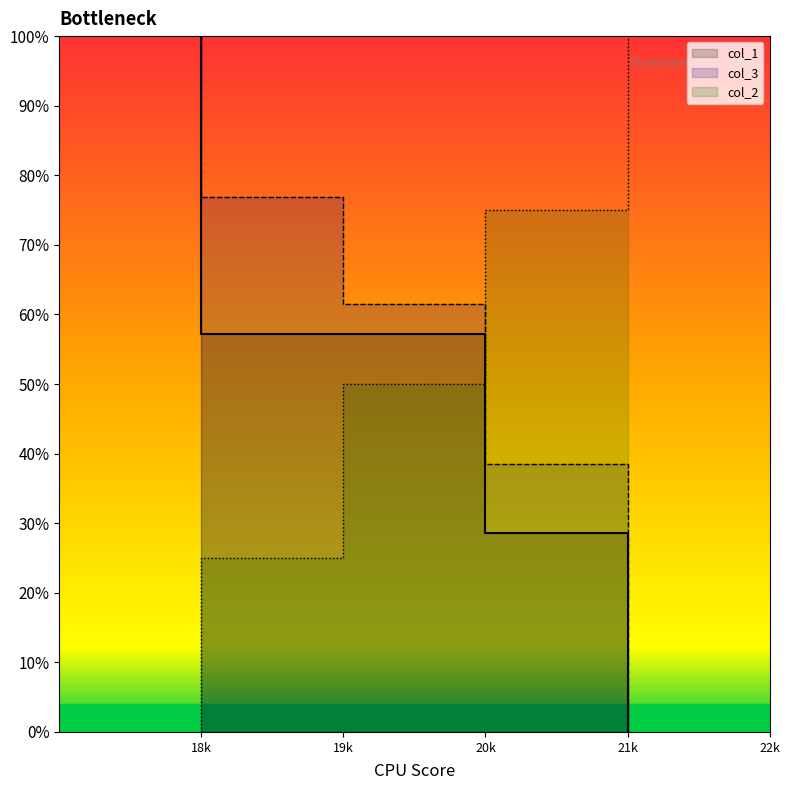

Is it true that col_2 equals 75.0 at 21k?

True